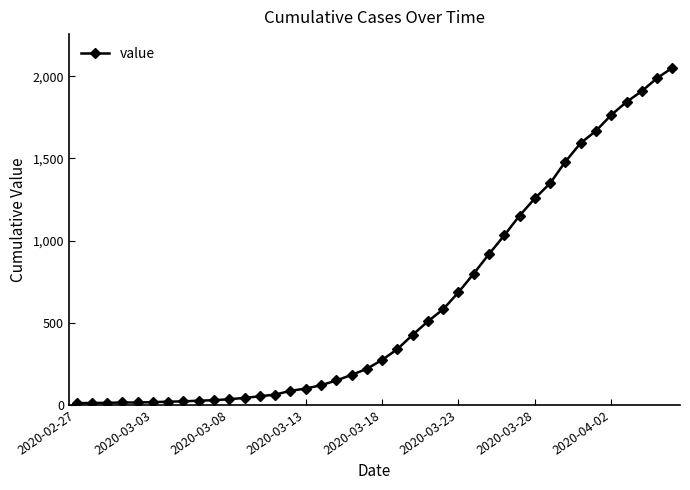

What is the greatest value displayed?

2052